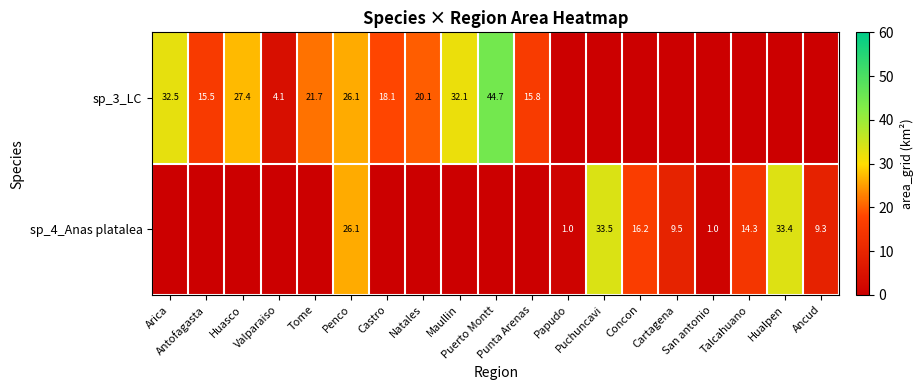

What is the sum of all sp_4_Anas platalea values?

144.3